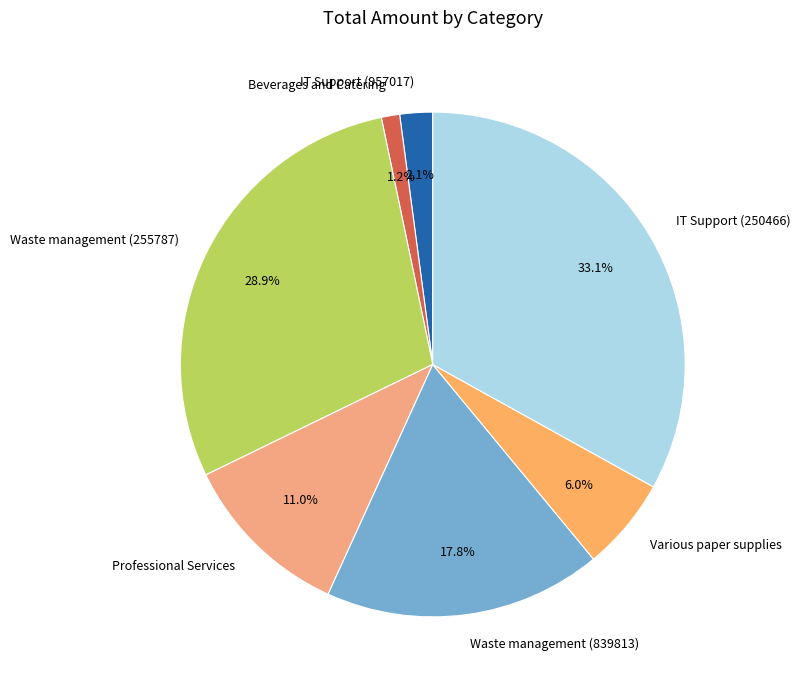

Count the number of slices in the pie.

7